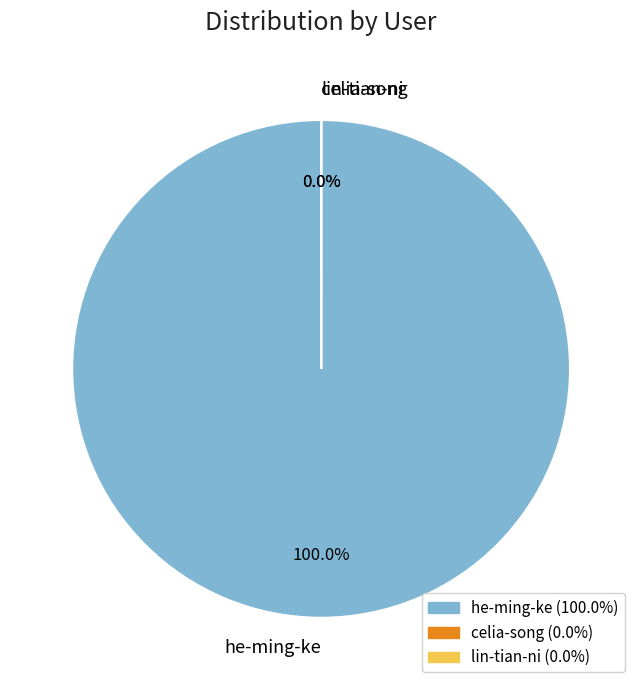

Rank the categories by value from highest to lowest.

he-ming-ke, celia-song, lin-tian-ni